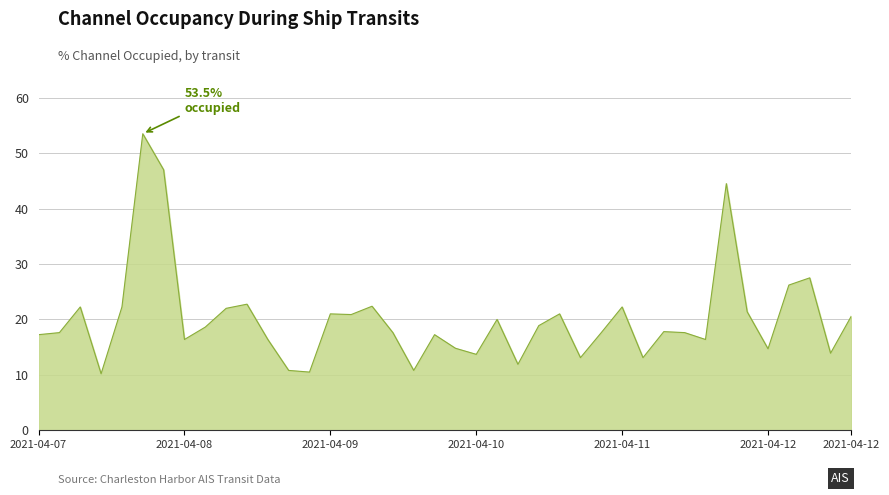

What is the minimum value shown in the chart?

10.2